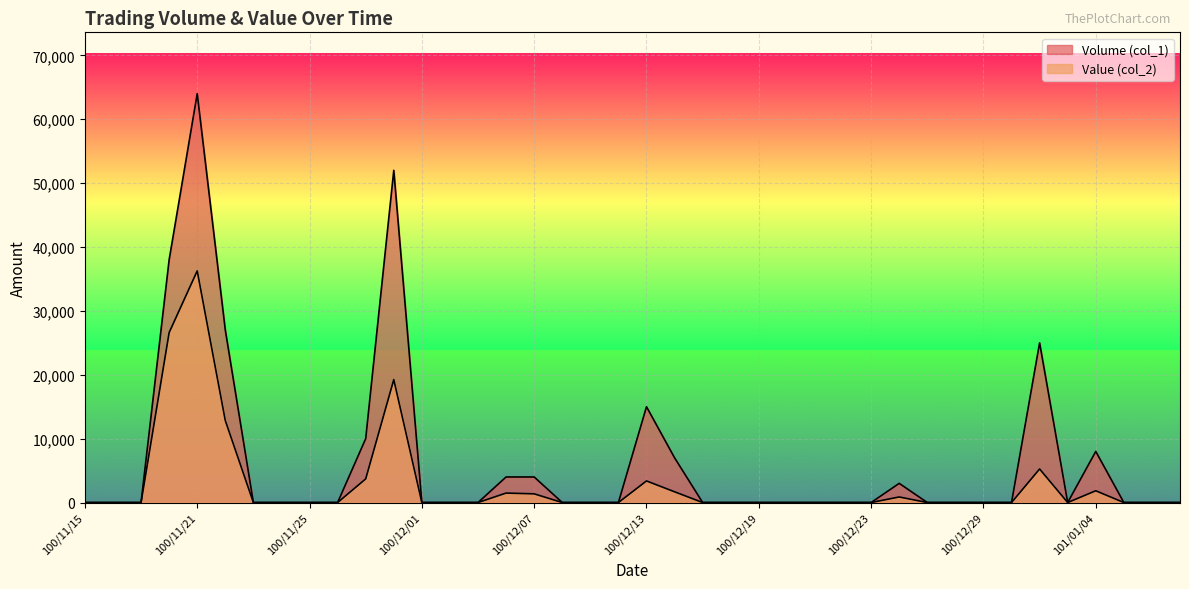

At 100/12/01, list the series in order from smallest to largest.

Volume (col_1), Value (col_2)